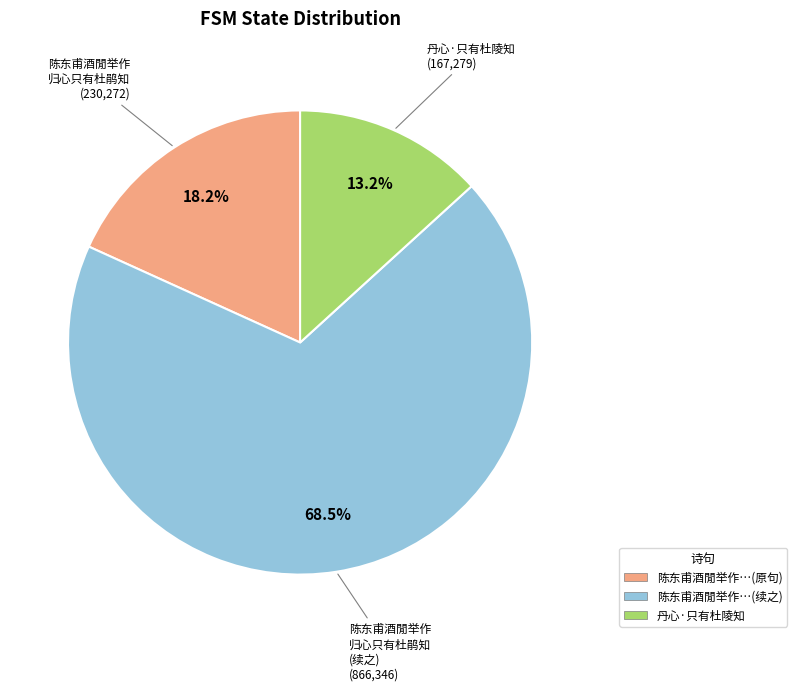

Rank the categories by value from lowest to highest.

丹心·只有杜陵知, 陈东甫酒閒举作…(原句), 陈东甫酒閒举作…(续之)